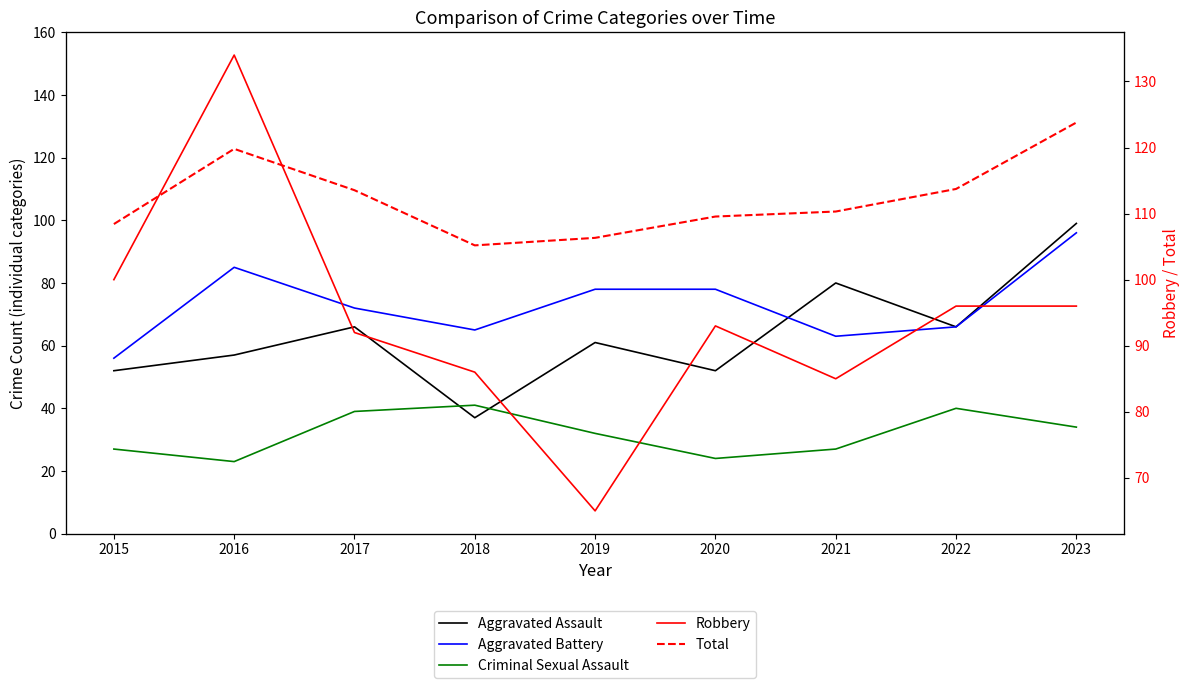

Reading right to left, transcribe all the data shown in this chart.

Aggravated Assault: 99	66	80	52	61	37	66	57	52
Aggravated Battery: 96	66	63	78	78	65	72	85	56
Criminal Sexual Assault: 34	40	27	24	32	41	39	23	27
Robbery: 96	96	85	93	65	86	92	134	100
Total: 328	275	257	253	236	230	274	307	247